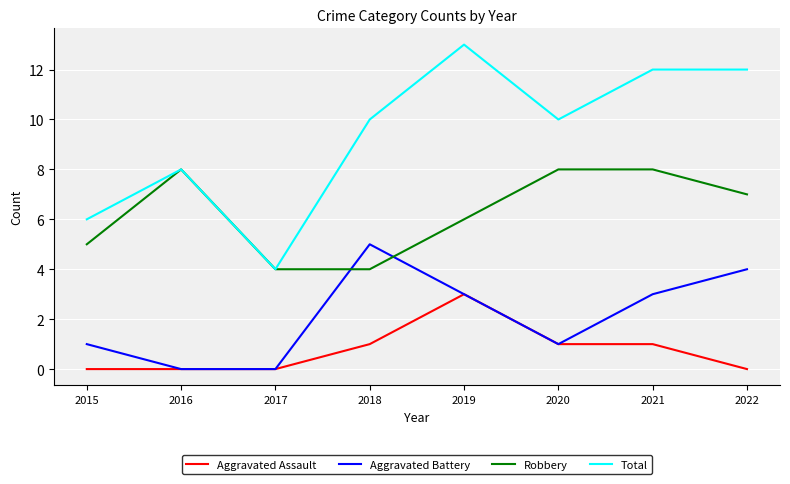

List the series in order of their peak value, highest first.

Total, Robbery, Aggravated Battery, Aggravated Assault